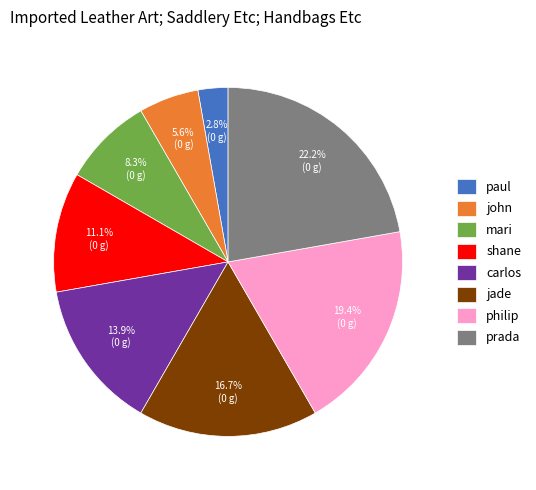

What is the largest slice in the pie chart?

prada